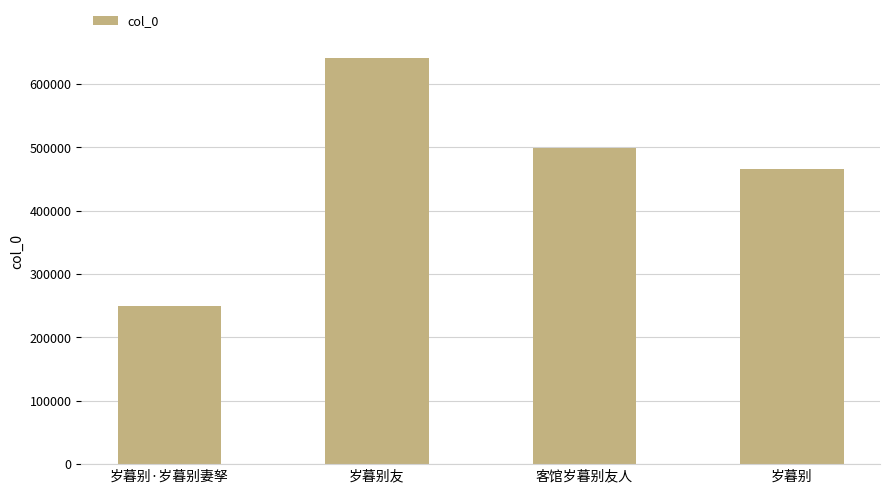

What is the label of the 1st bar from the right?

岁暮别